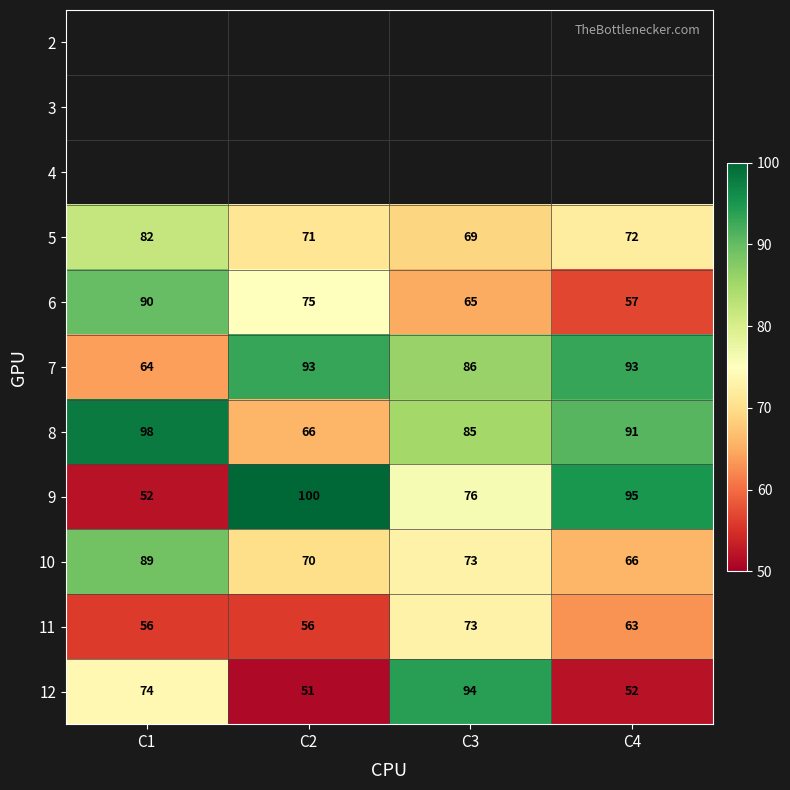

What is the sum of all 10 values?

298